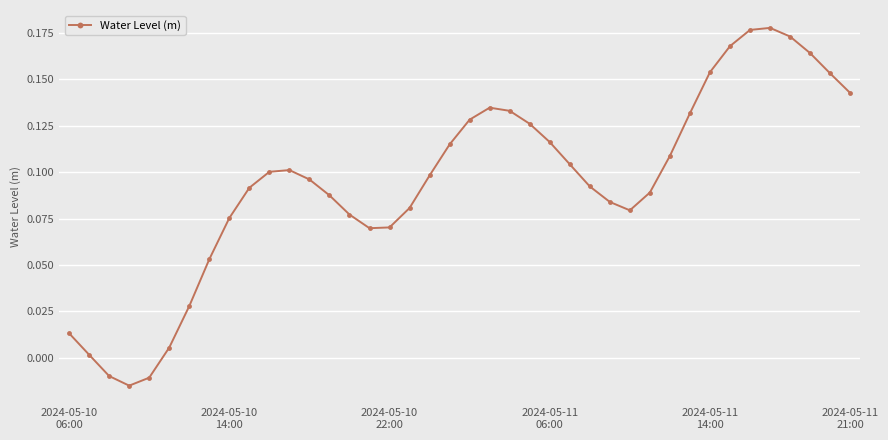

True or false: the data has more than 2 interior local peaks.

True